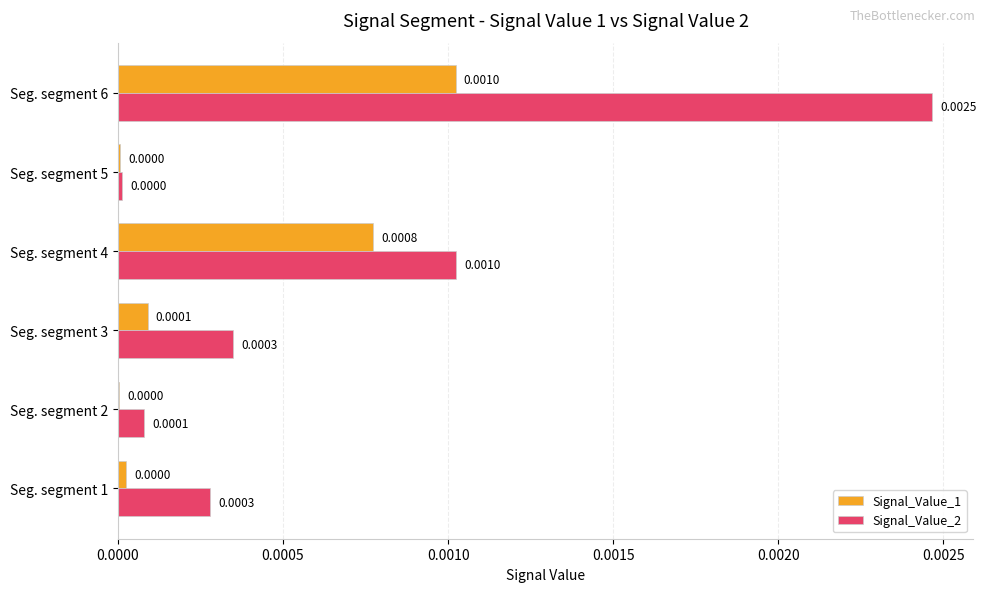

At which category is the sum across all series the highest?

Seg. segment 6